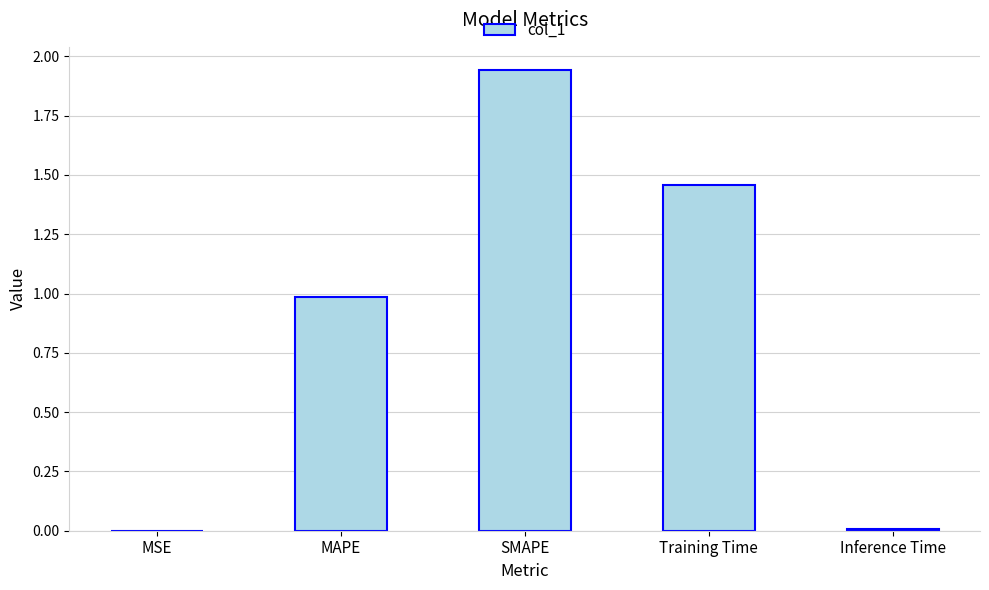

The value at MAPE is 1.0. True or false?

True